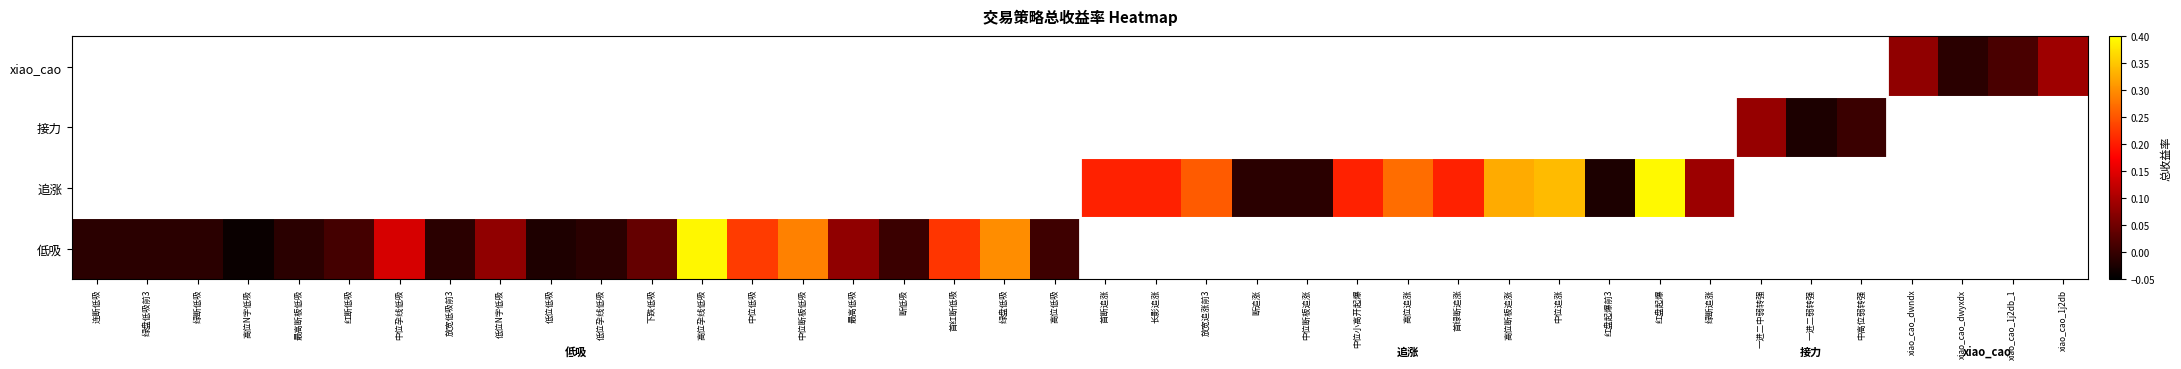

How many categories are shown in the chart?

40